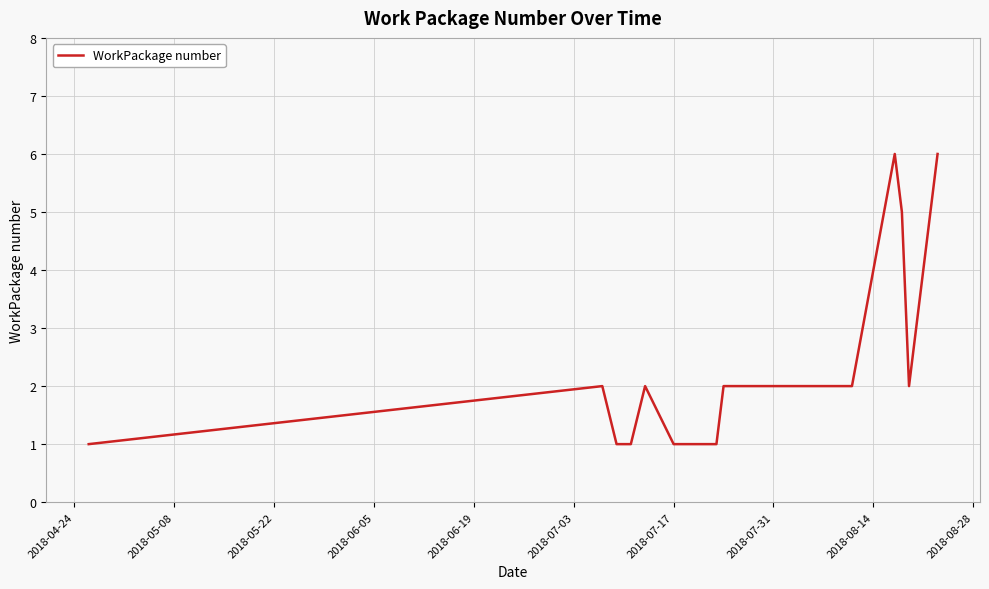

What is the maximum value shown in the chart?

6